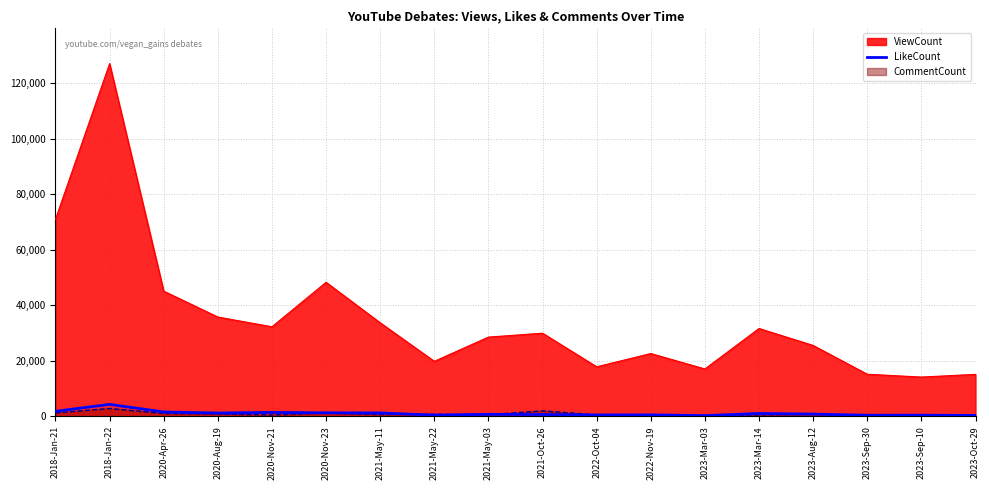

At which category is the sum across all series the highest?

2018-Jan-22